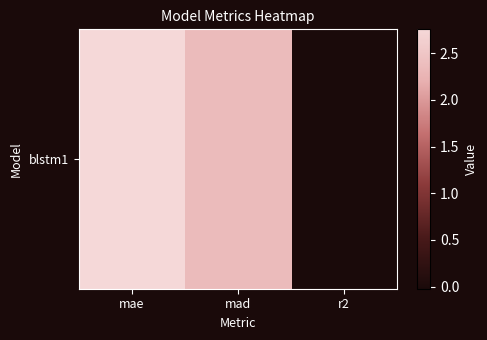

At which label is the value closest to 1?

r2